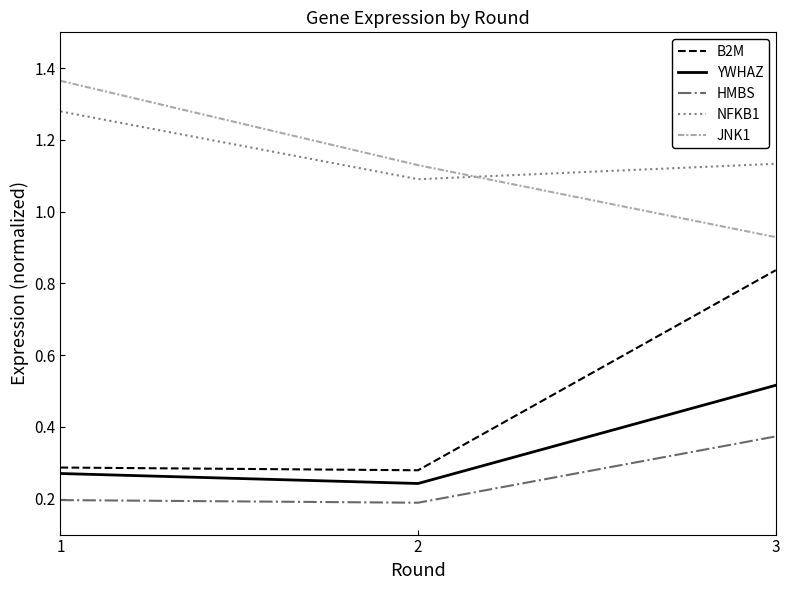

How many distinct data groups are displayed?

5